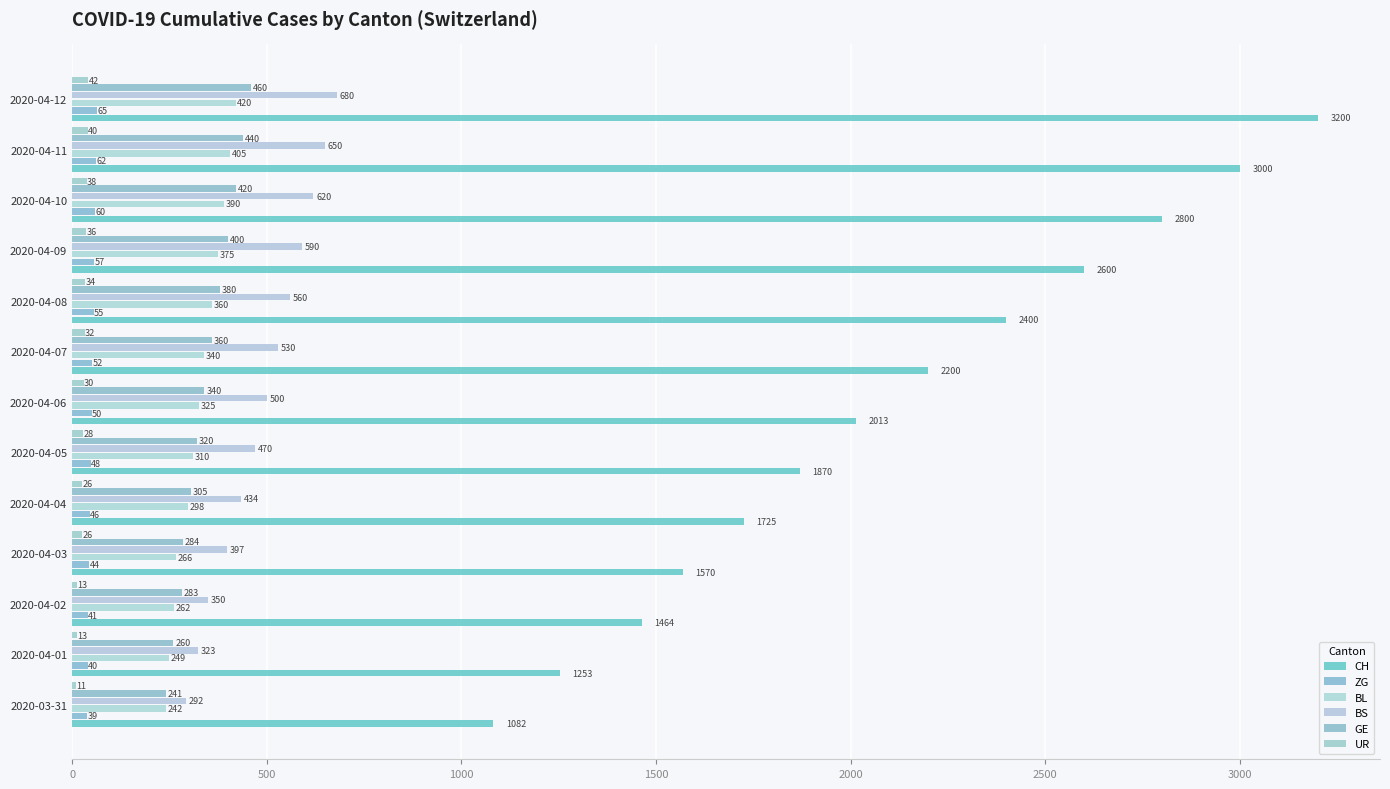

What position from the right is 2020-03-31?

13